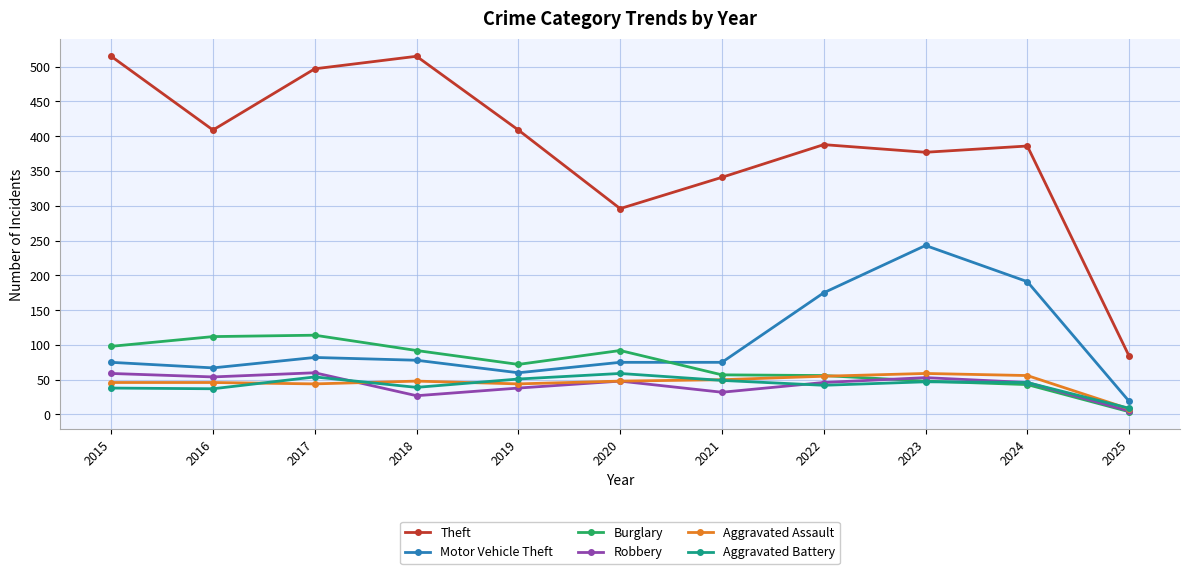

What is the total value across all series at 2018?

799